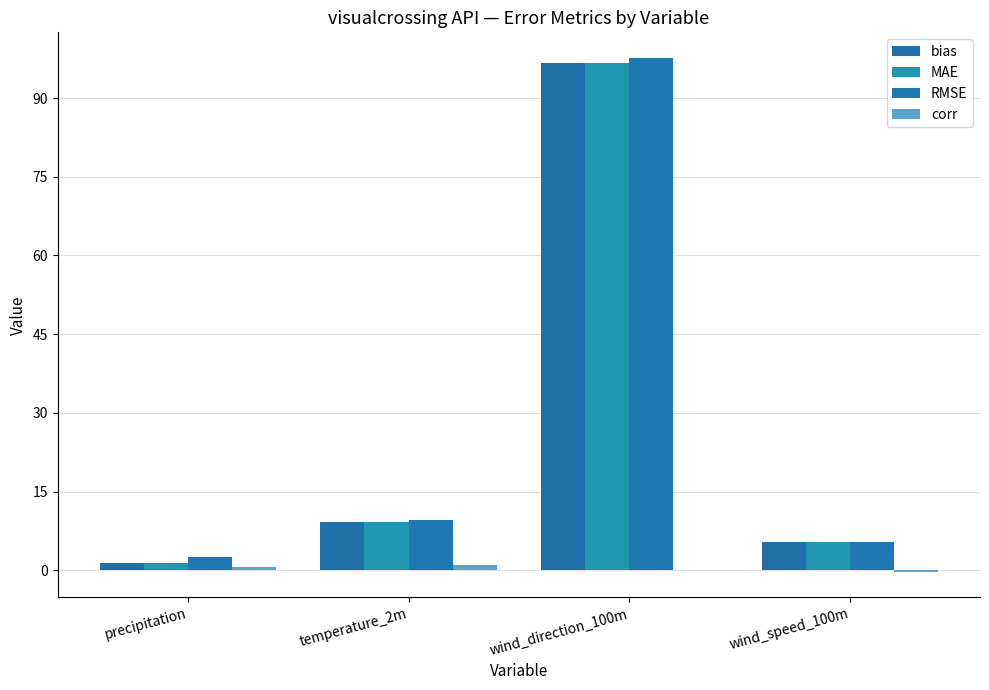

The value of bias at wind_direction_100m is 161.5. True or false?

False